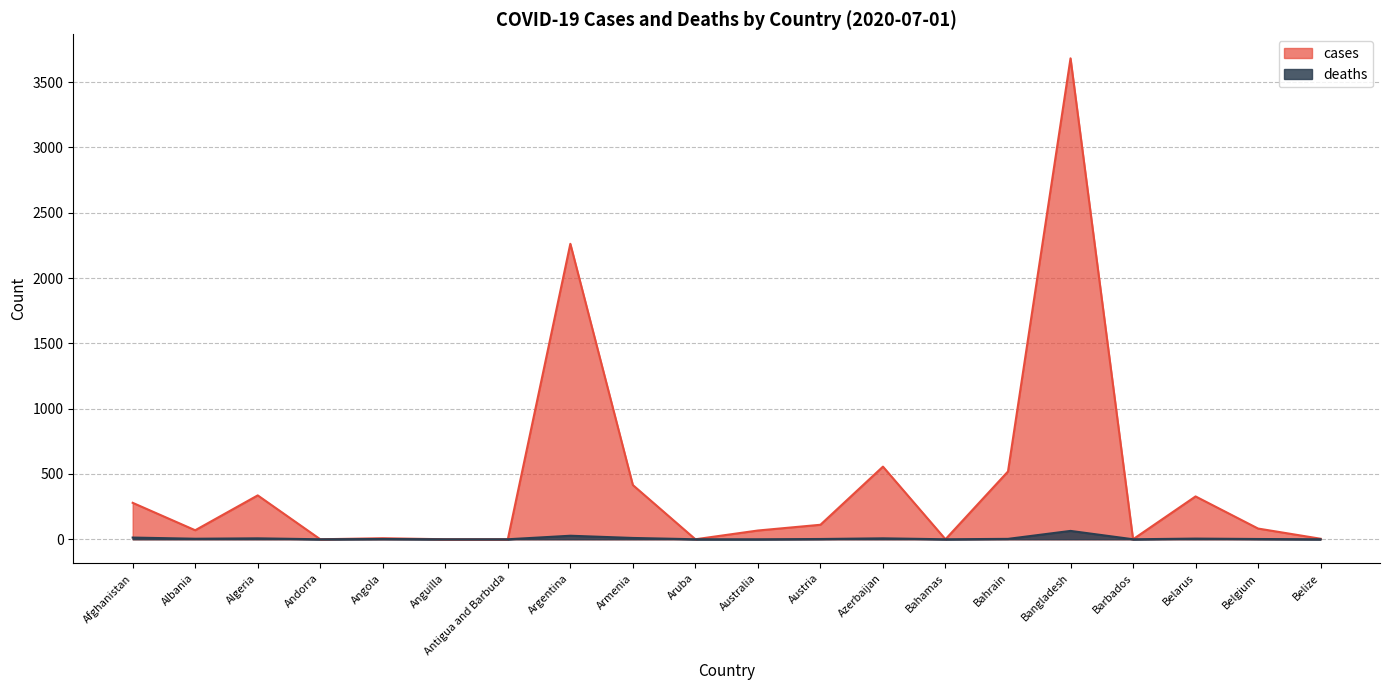

The deaths series shows 13 at Afghanistan. True or false?

True